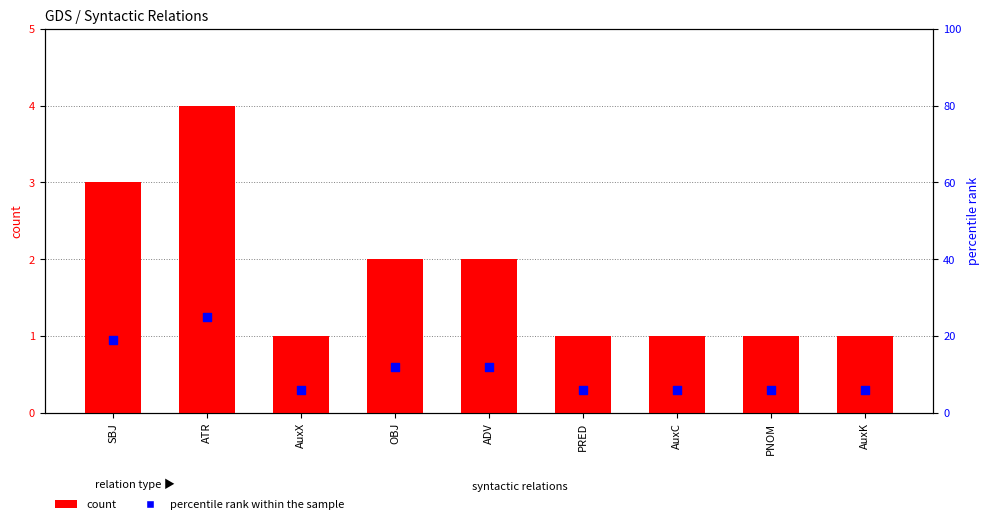

Is the value of percentile rank within the sample at AuxK greater than the value of count at AuxX?

Yes